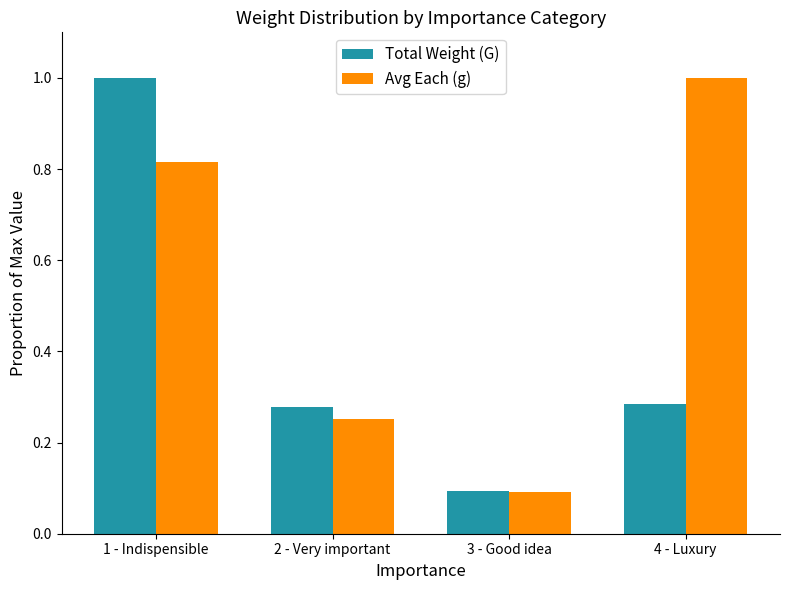

What is the average value of the Total Weight (G) series?

0.4